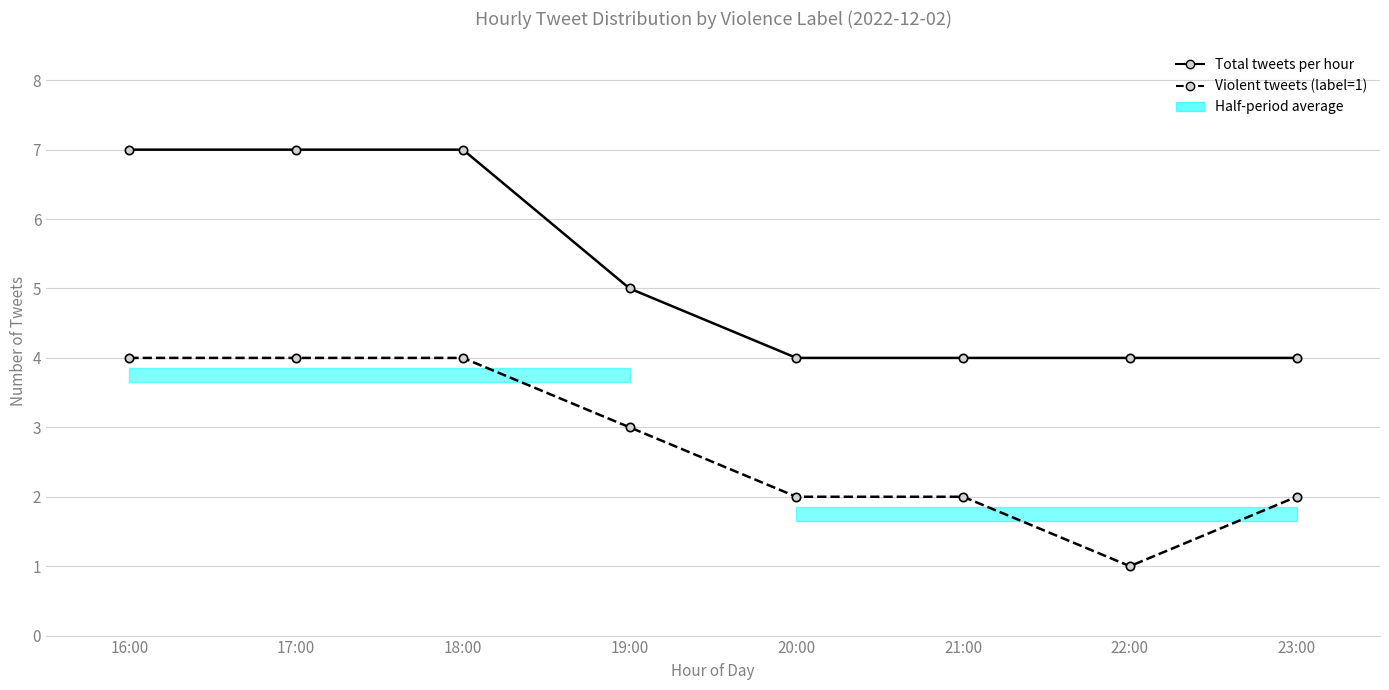

True or false: Violent tweets (label=1) and Total tweets per hour intersect in this chart.

False